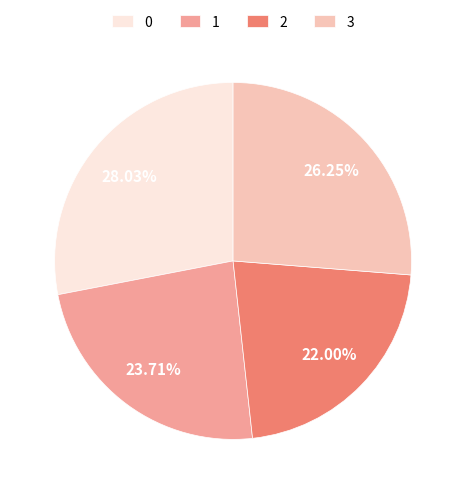

Combined, what portion of the pie is 0 and 2?

50.0%